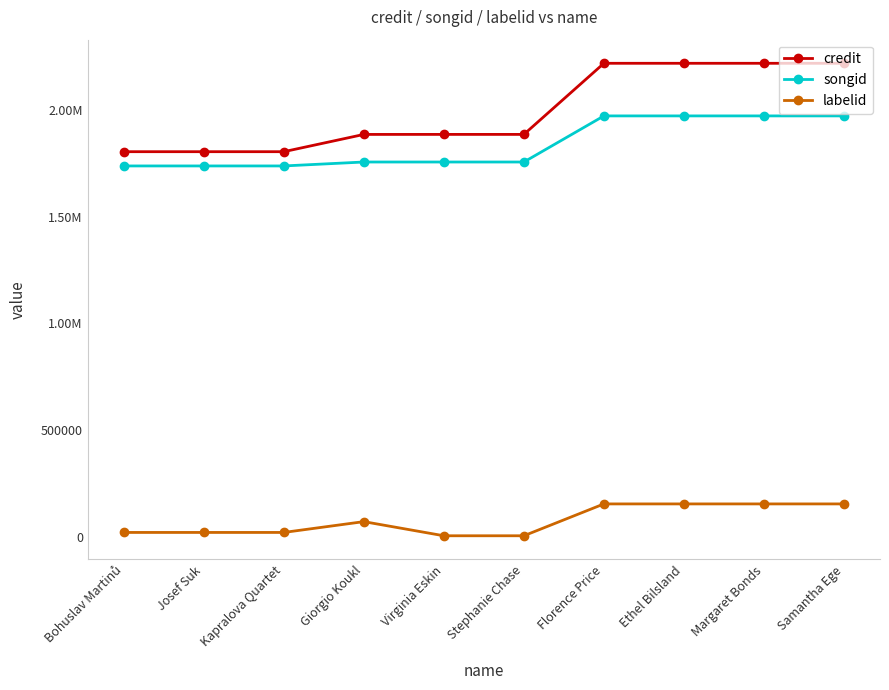

Reading right to left, list all the values displayed in this chart.

credit: 2217870	2217870	2217870	2217870	1884775	1884775	1884671	1803798	1803798	1803798
songid: 1971430	1971430	1971430	1971430	1755498	1755498	1755489	1737064	1737064	1737064
labelid: 154036	154036	154036	154036	4820	4820	71058	20417	20417	20417